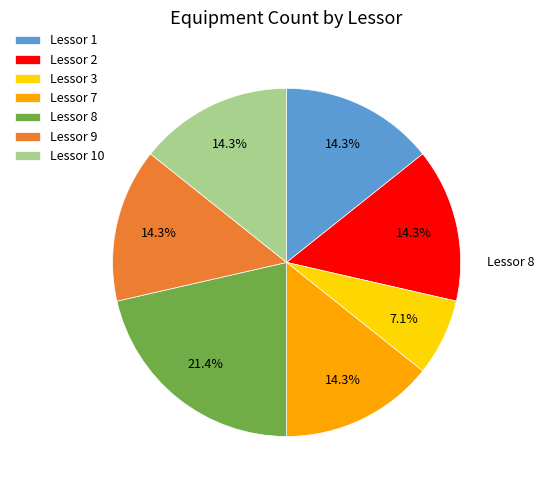

Does any single category account for the majority?

No